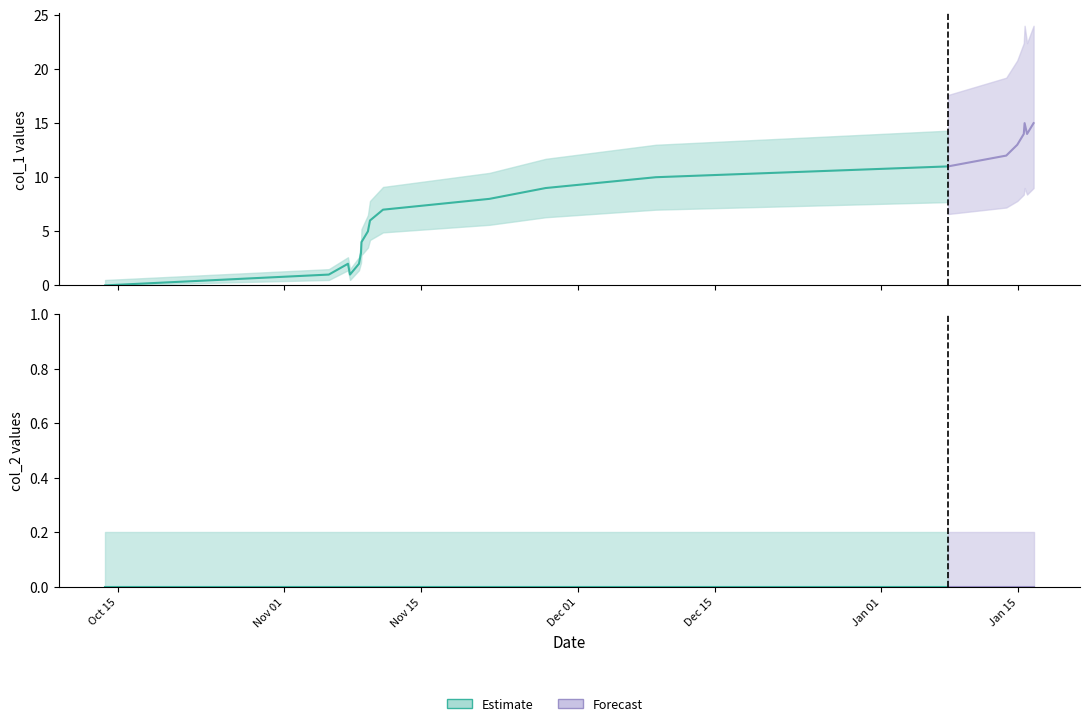

Reading left to right, what are all the values shown in this chart?

col_1: 0	1	2	1	2	3	4	5	6	7	8	9	10	11	12	13	14	15	14	15
col_2: 0	0	0	0	0	0	0	0	0	0	0	0	0	0	0	0	0	0	0	0